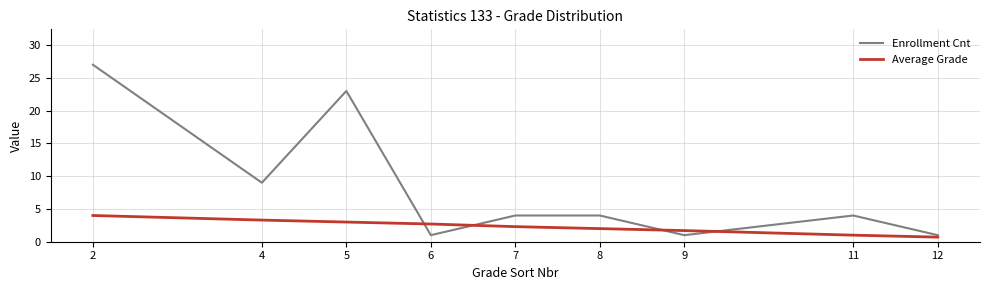

Reading left to right, extract all data points from this chart.

Enrollment Cnt: 27.0	9.0	23.0	1.0	4.0	4.0	1.0	4.0	1.0
Average Grade: 4.0	3.3	3.0	2.7	2.3	2.0	1.7	1.0	0.7